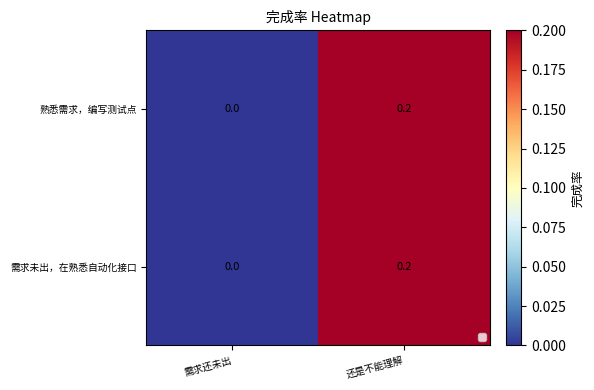

At which category does the chart reach its peak across all series?

还是不能理解